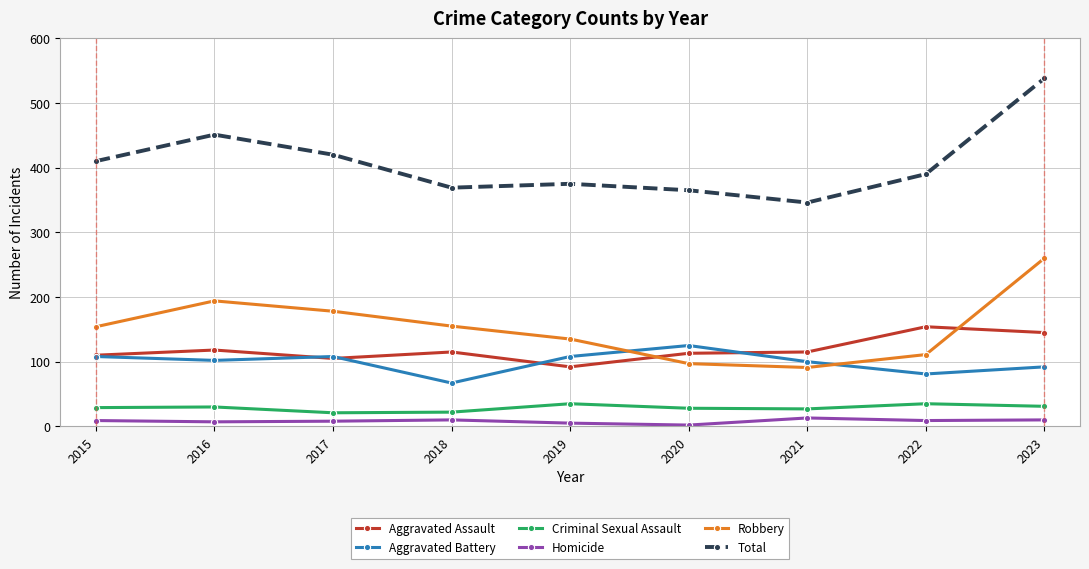

True or false: Robbery has a value of 120 at 2023.

False